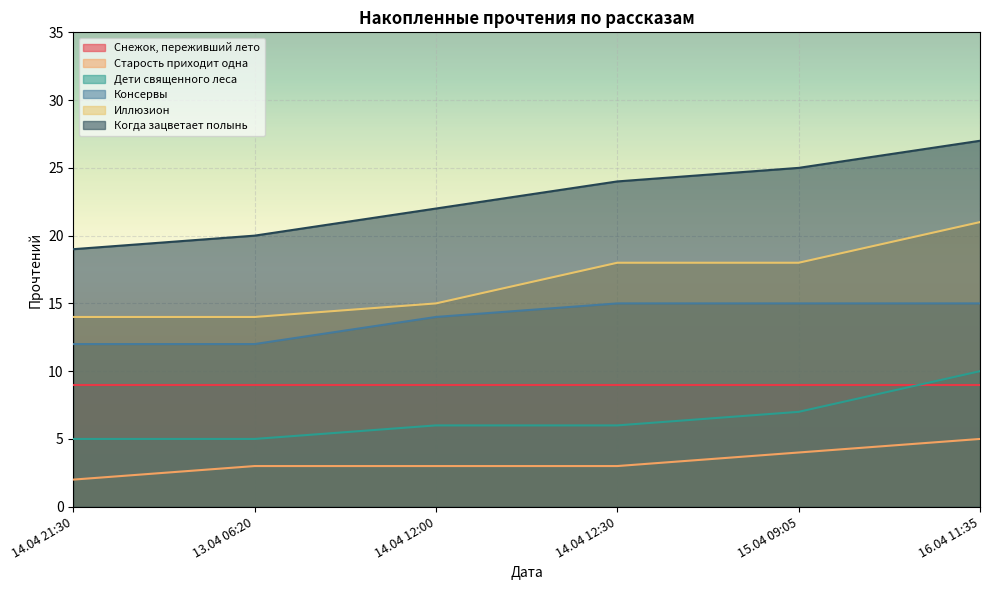

At which category is the sum across all series the highest?

16.04 11:35